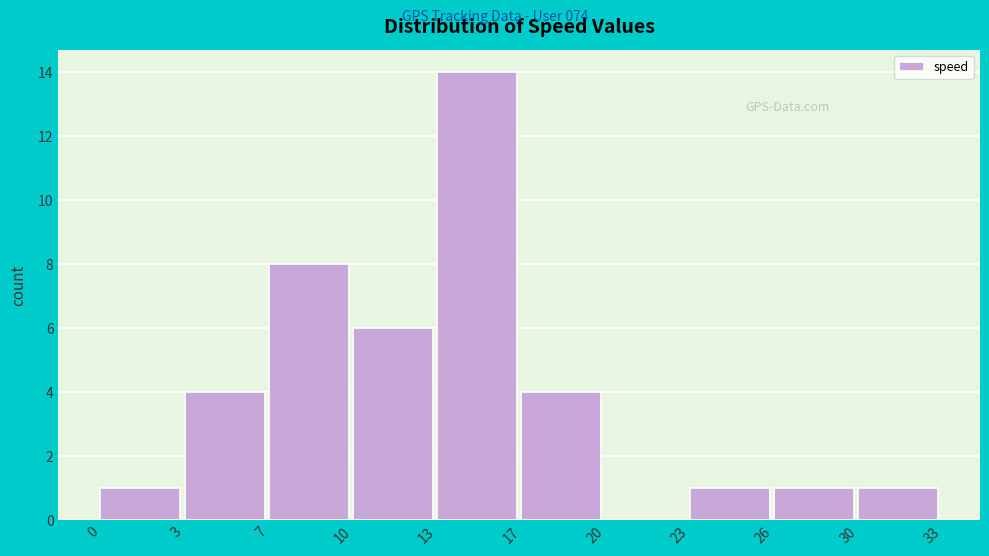

Reading left to right, what are all the values shown in this chart?

0=1	3=4	7=8	10=6	13=14	17=4	20=0	23=1	26=1	30=1